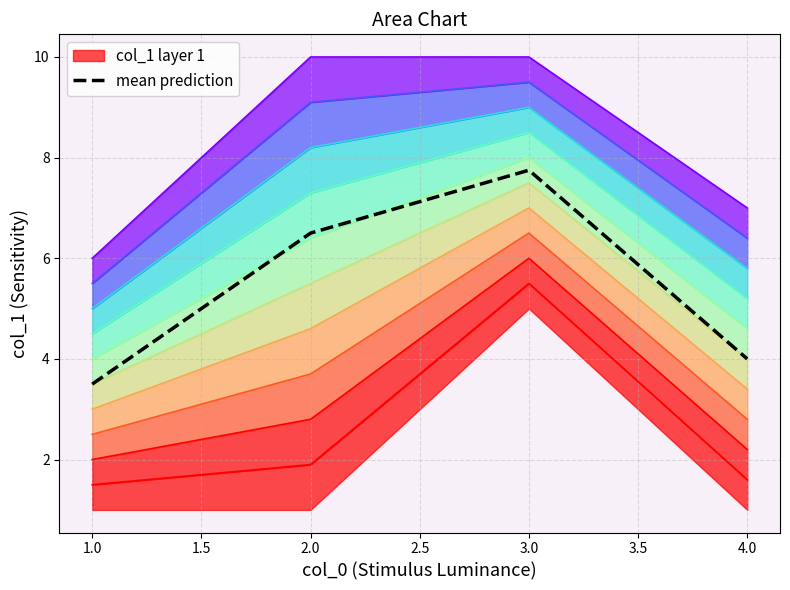

The value of mean prediction at 3.0 is 7.8. True or false?

True